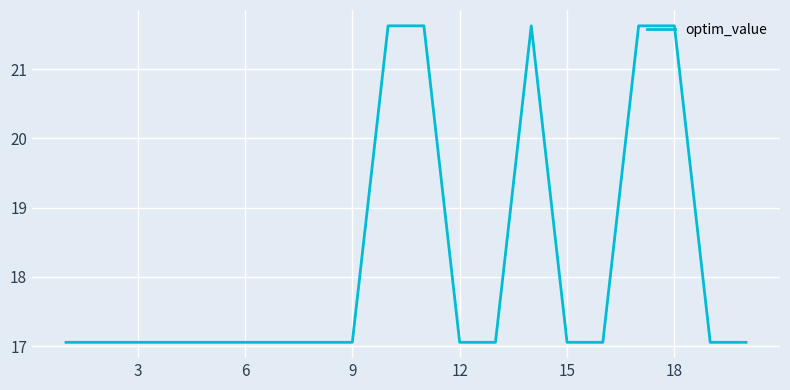

What is the smallest value displayed?

17.1